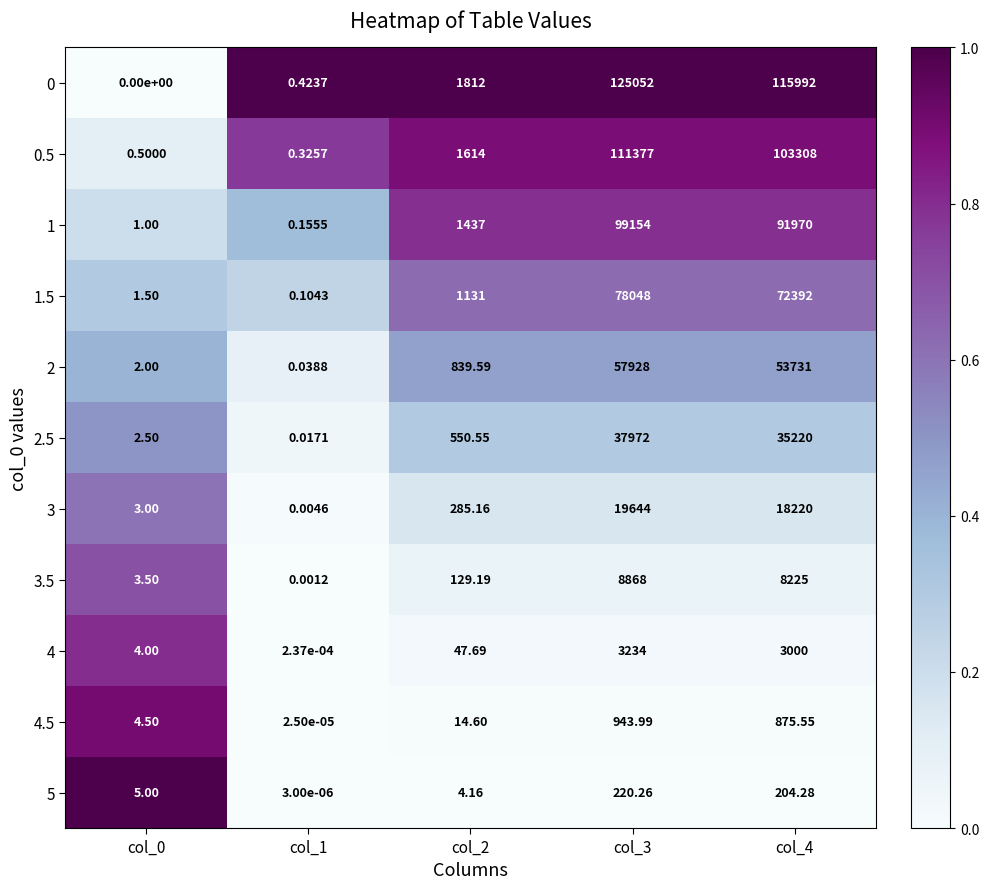

Is the value of 3 at col_3 greater than the value of 5 at col_0?

Yes